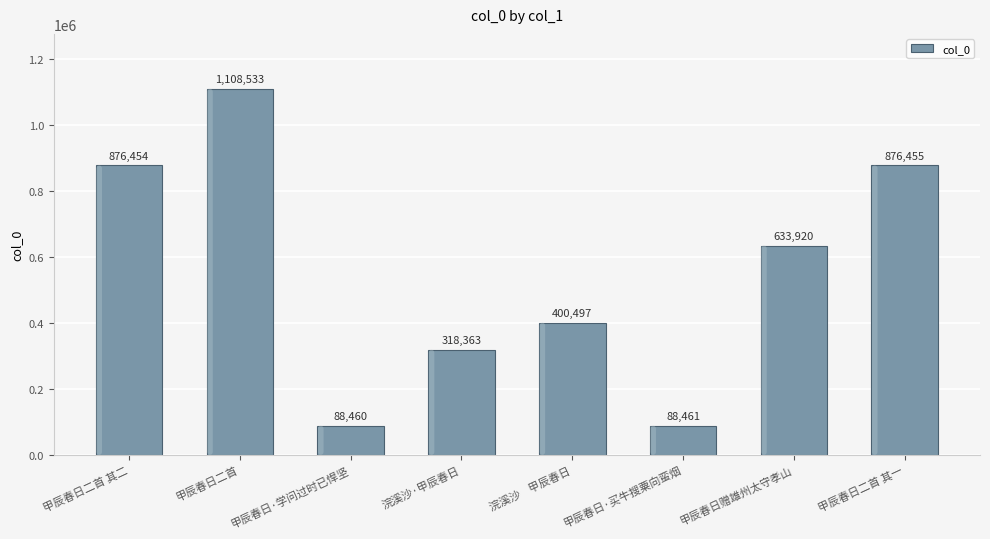

What is the label of the 2nd bar from the right?

甲辰春日赠雄州太守孝山